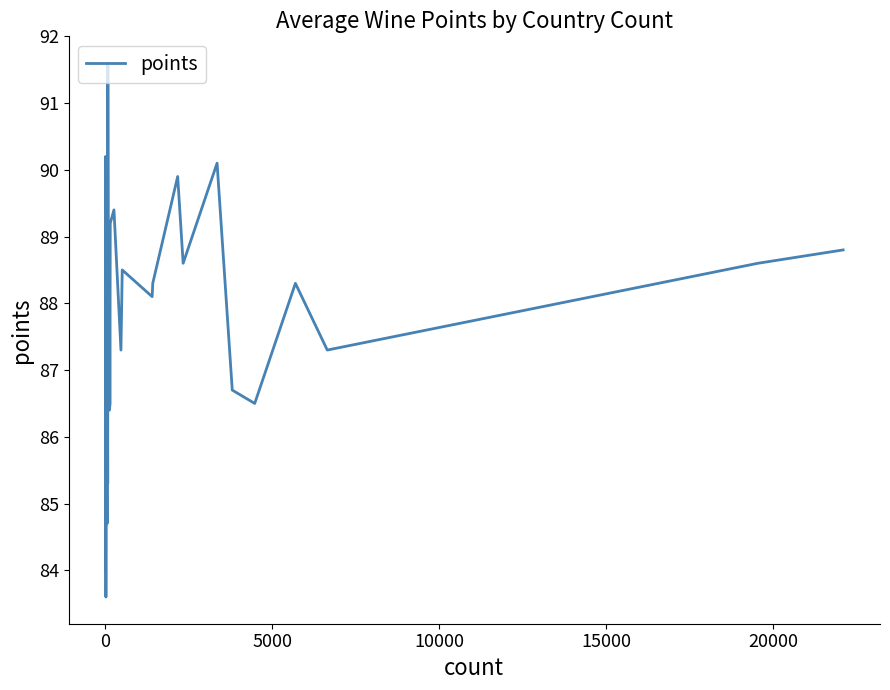

What is the maximum value shown in the chart?

91.6